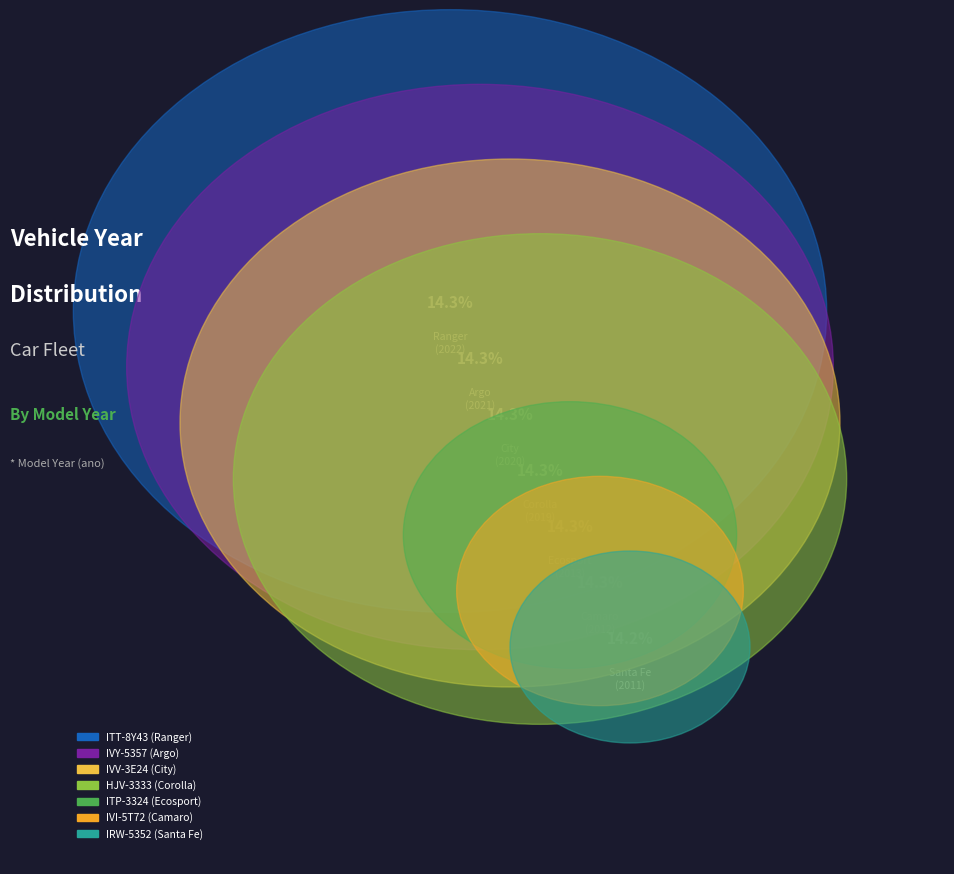

Combined, do IVY-5357 and ITP-3324 account for over 50%?

No